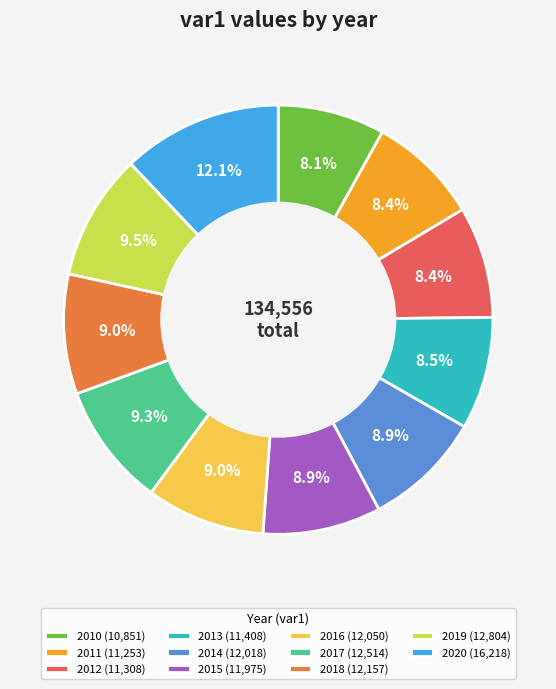

What percentage do 2019 (12,804) and 2015 (11,975) together represent?

18.4%